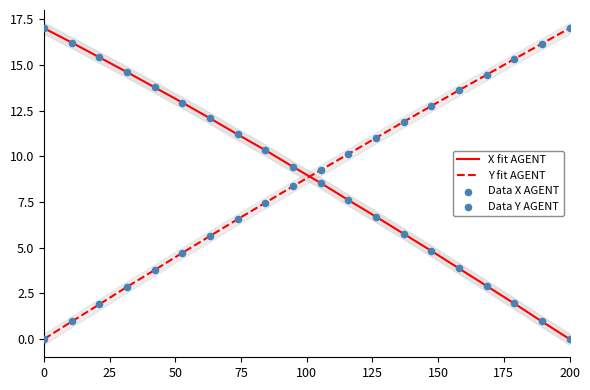

Which series contains the highest Y value?

X fit AGENT